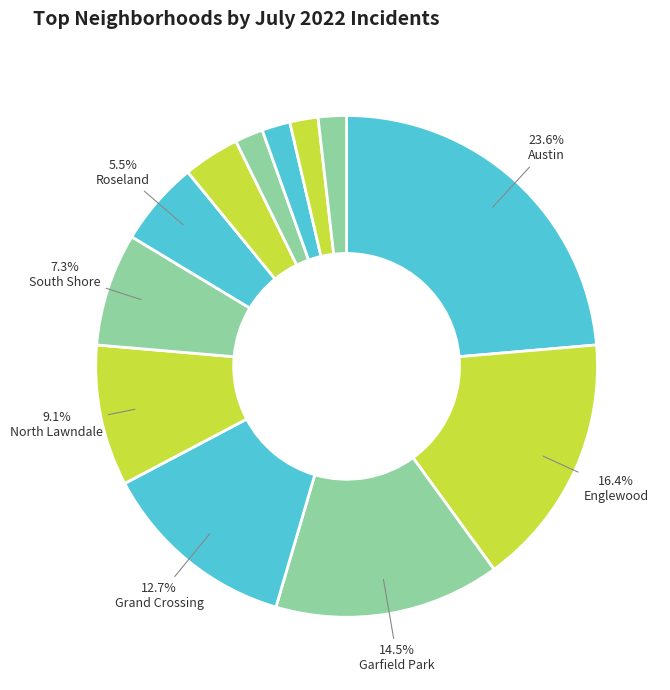

Rank the categories by value from lowest to highest.

Bridgeport, Little Village, Lincoln Park, West Town, Humboldt Park, Roseland, South Shore, North Lawndale, Grand Crossing, Garfield Park, Englewood, Austin